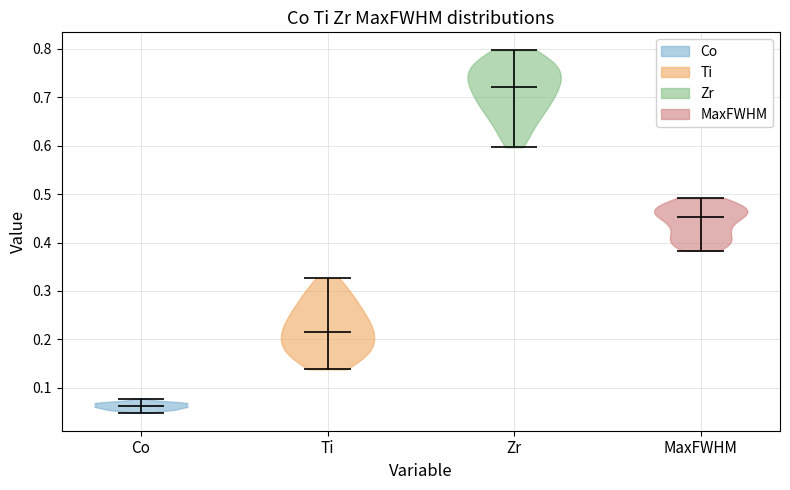

Which violin has the highest median line?

Zr